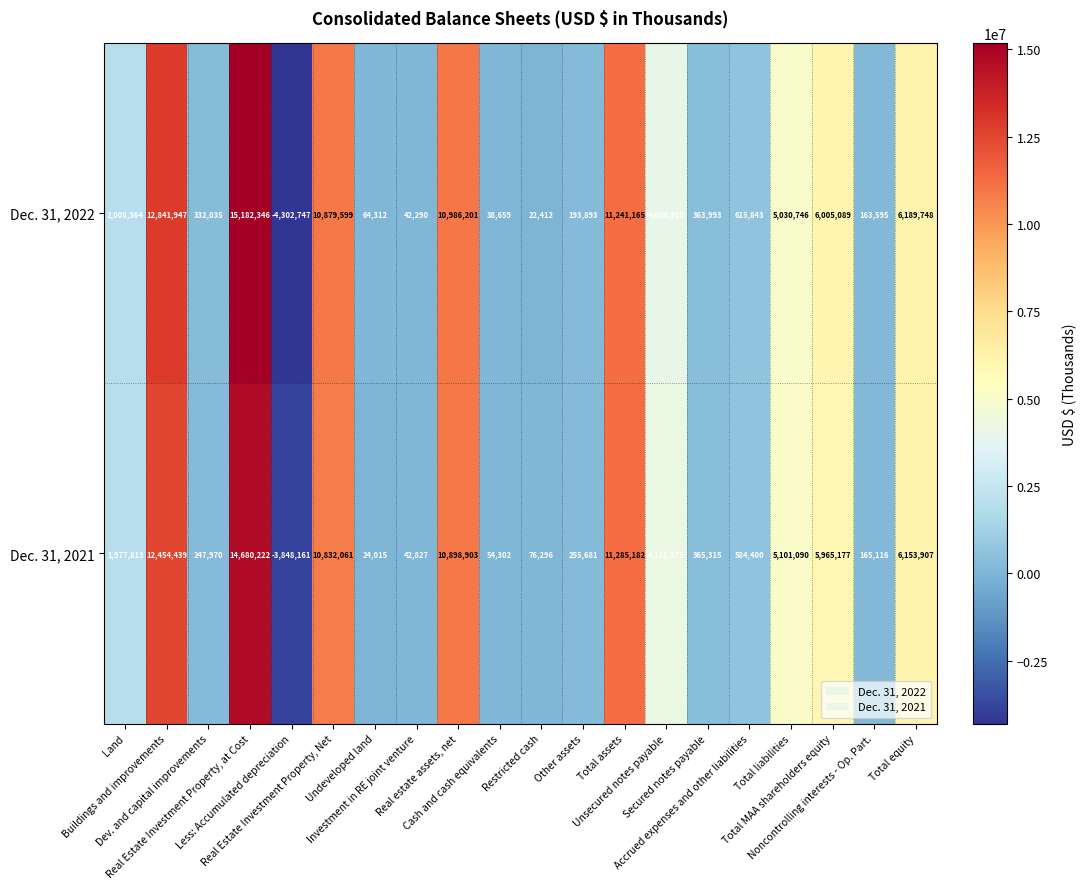

What is the maximum value shown in the chart?

15182346